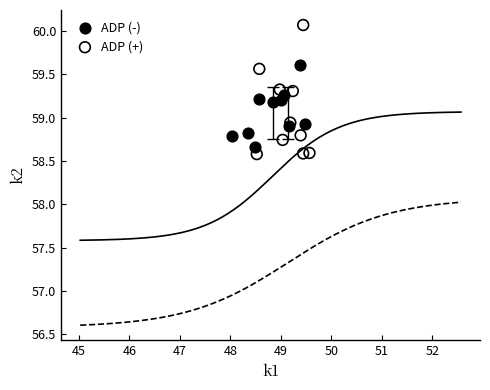

Which series contains the highest Y value?

ADP (+)